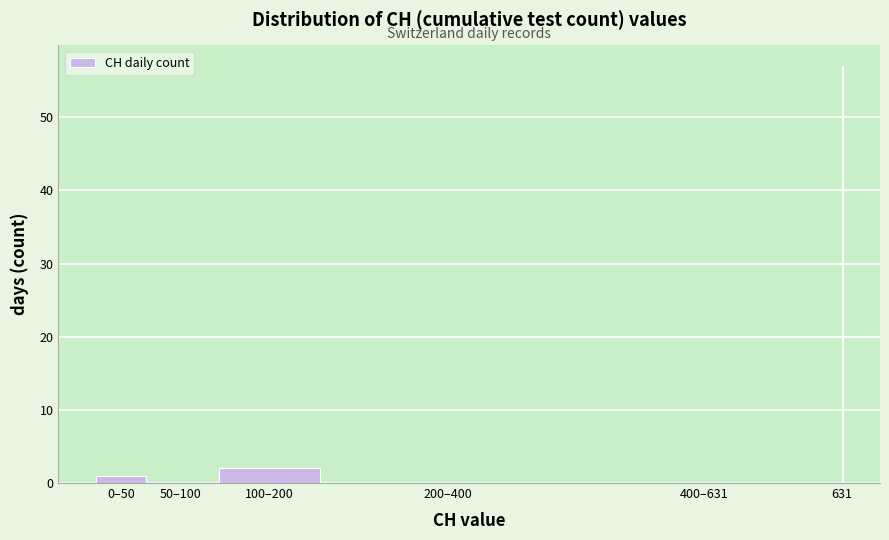

Reading left to right, extract all data points from this chart.

0–50=1	50–100=0	100–200=2	200–400=0	400–631=0	631=57